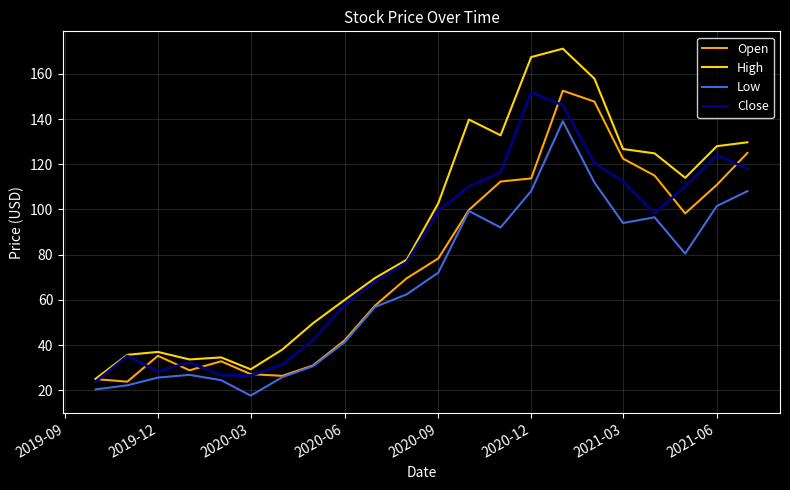

True or false: High and Low cross at least once.

False